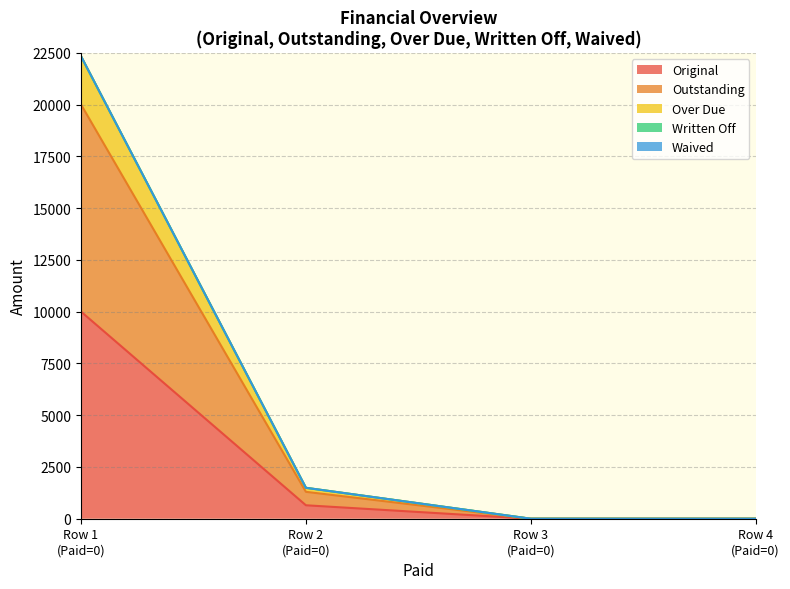

Is it true that Over Due equals 0.0 at Row 4 (Paid=0)?

True